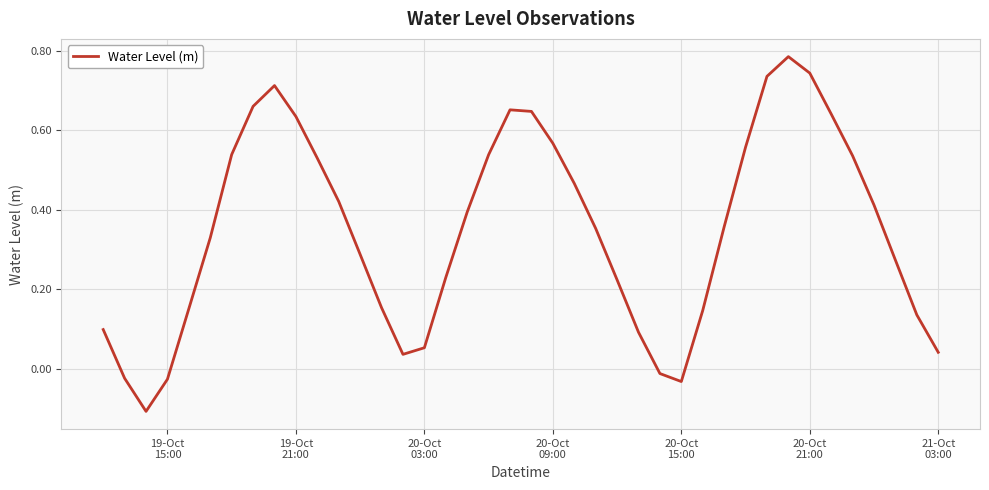

What is the difference between the maximum and minimum values?

0.9